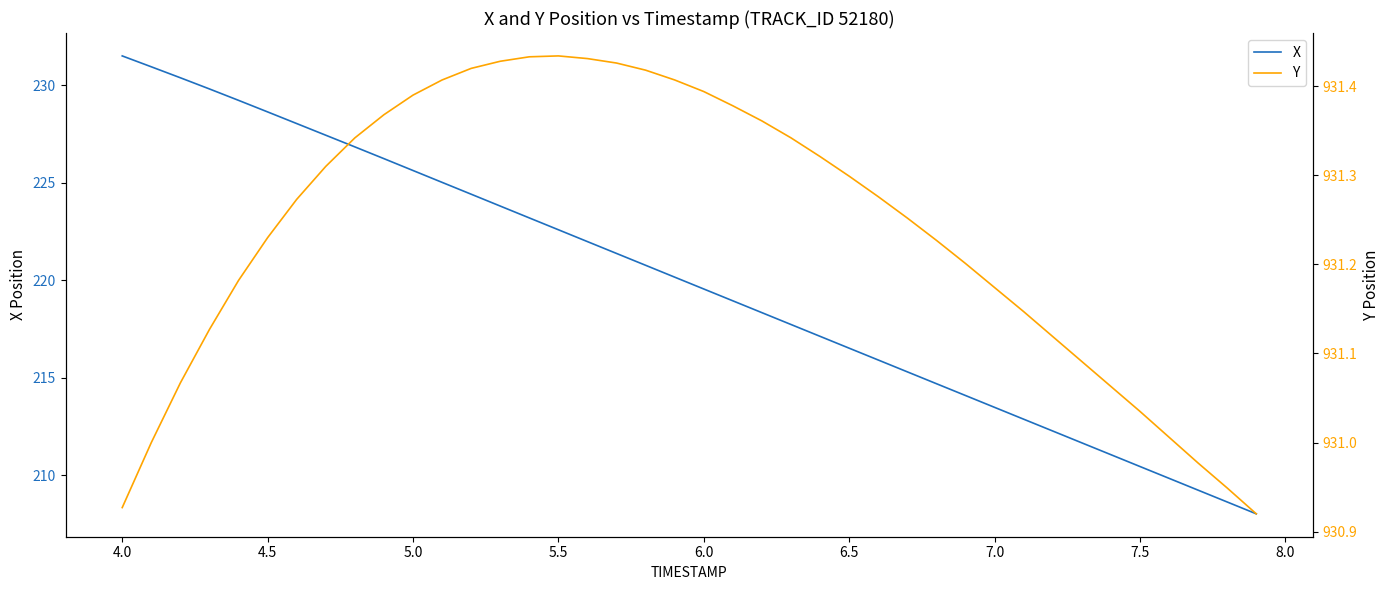

At which label does X reach its peak?

4.0